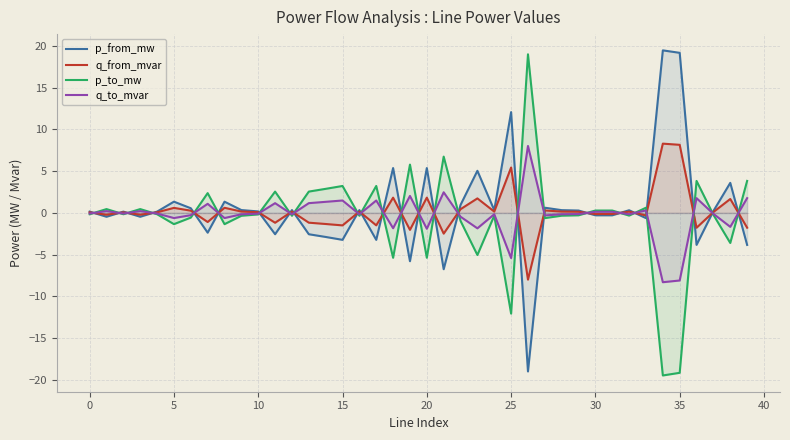

How many lines are shown in the chart?

4